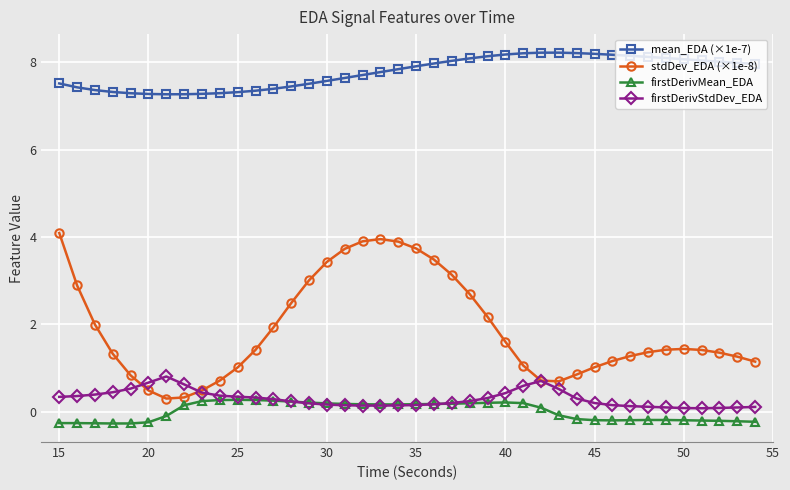

Rank the series by their maximum value, from highest to lowest.

mean_EDA (×1e-7), stdDev_EDA (×1e-8), firstDerivStdDev_EDA, firstDerivMean_EDA